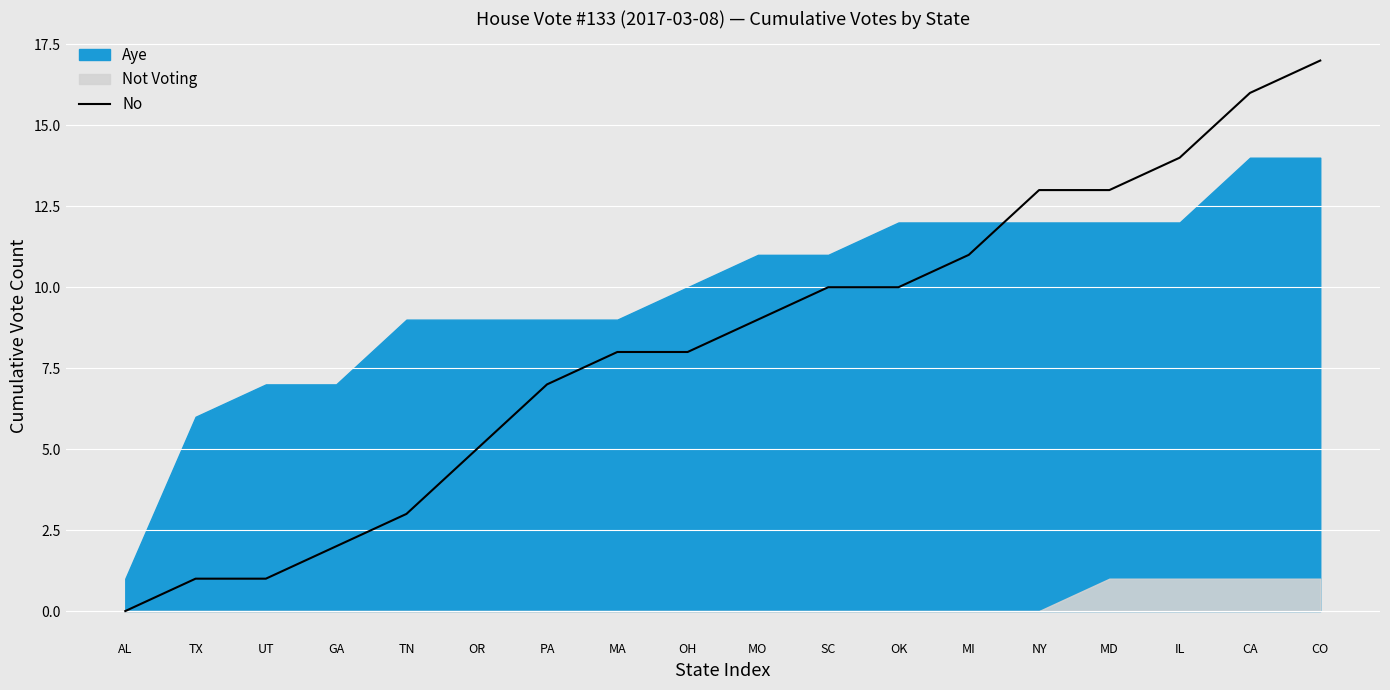

Which has a higher value, TX or CO?

CO